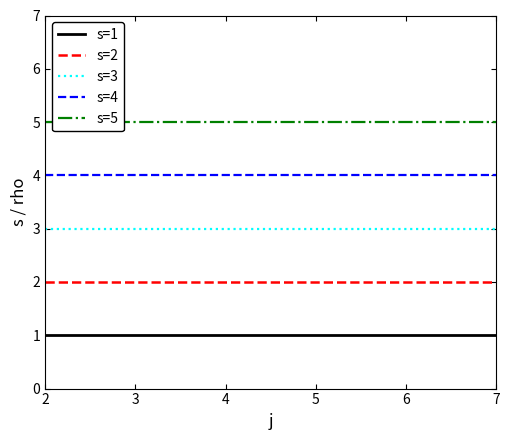

What is the total value across all series at 7?

15